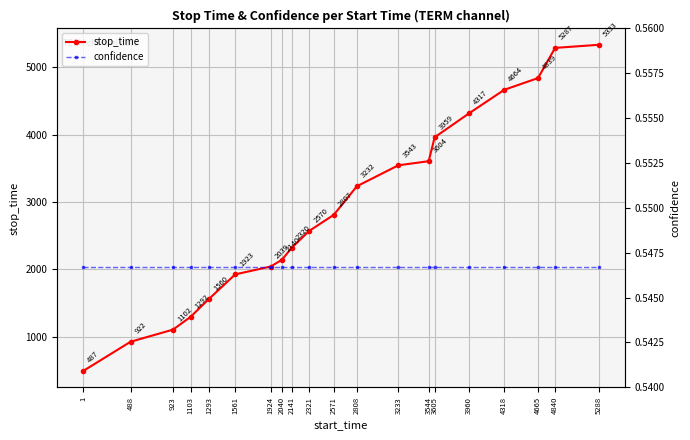

At 2571, list the series in order from smallest to largest.

confidence, stop_time